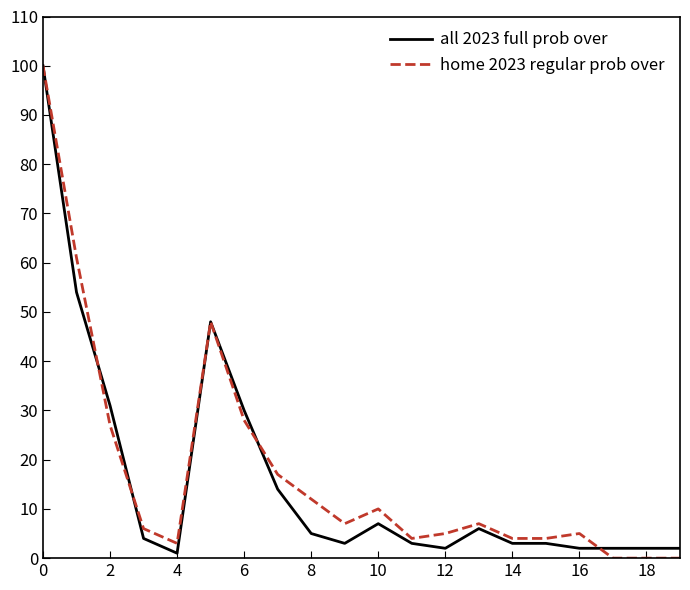

What is the greatest value displayed?

100